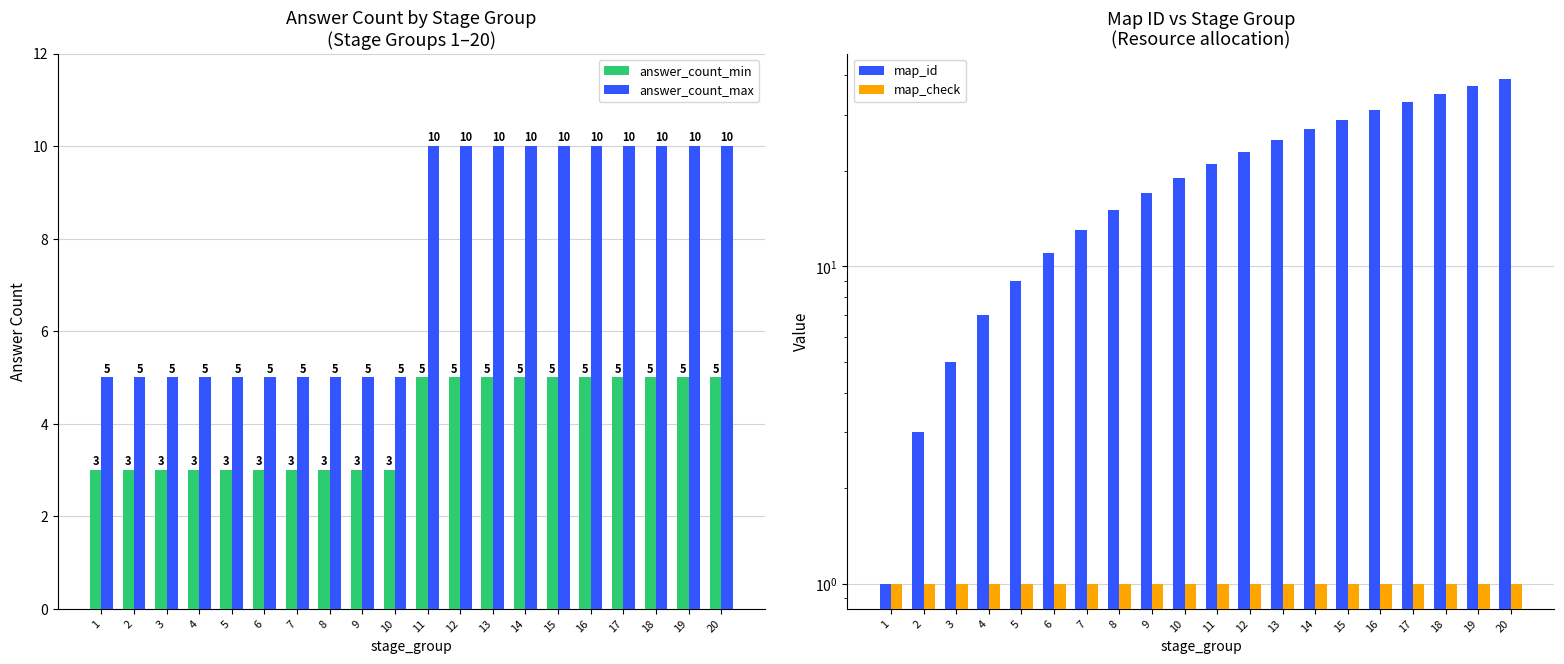

How many values in the answer_count_min series are below 5?

10